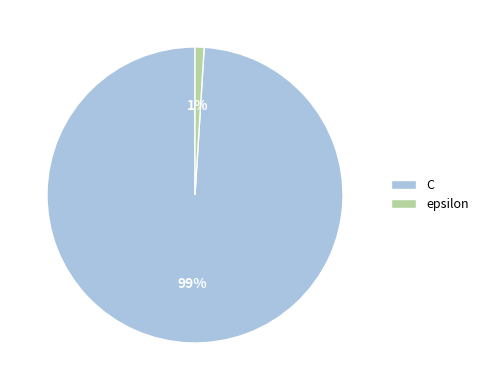

What is the majority slice?

C